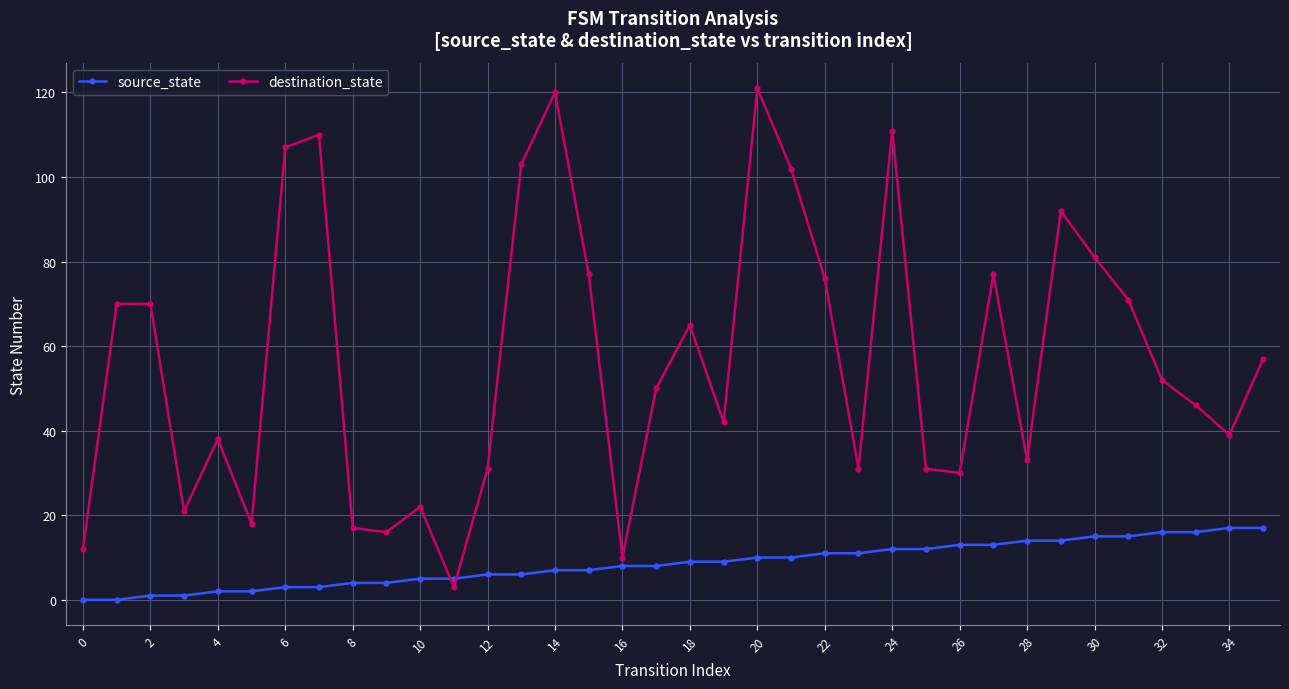

Which series has the largest total across all categories?

destination_state